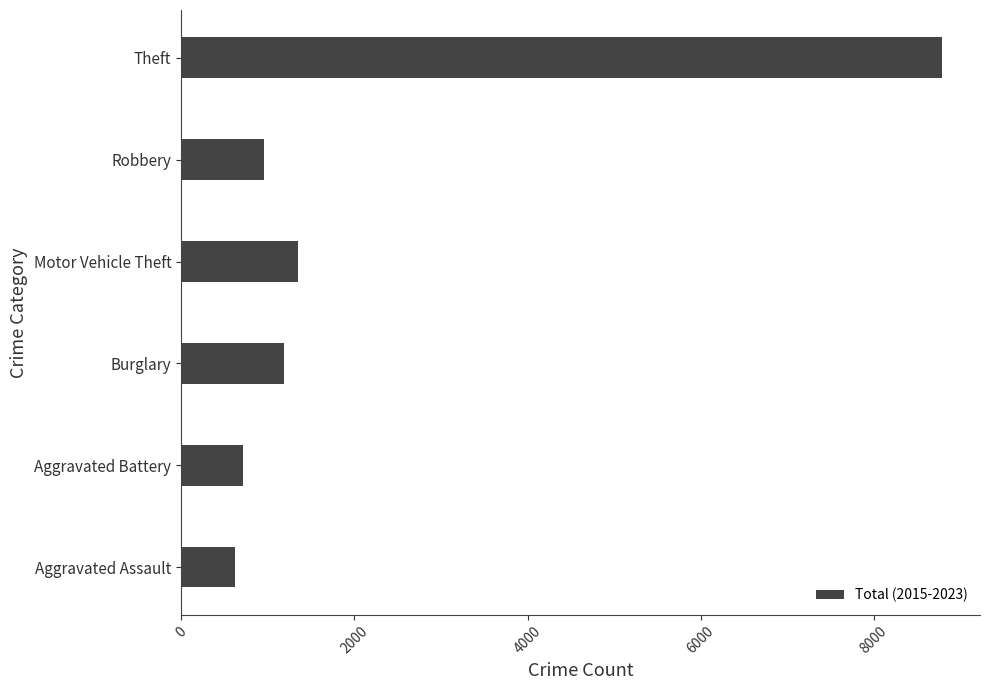

Where is the data nearest to the value 4702?

Motor Vehicle Theft